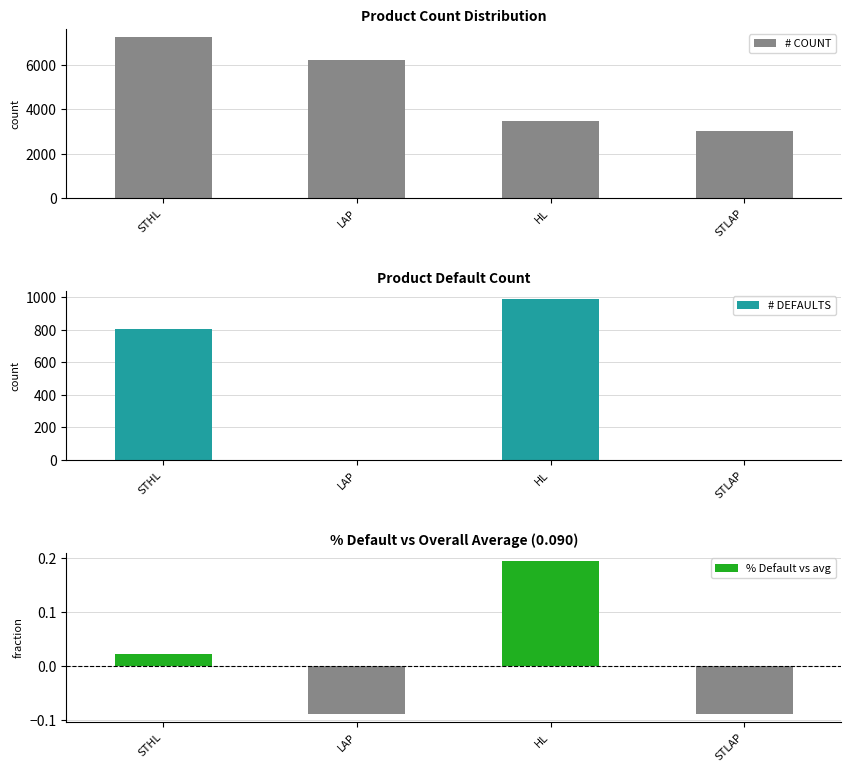

True or false: # DEFAULTS has a value of 0 at STLAP.

True